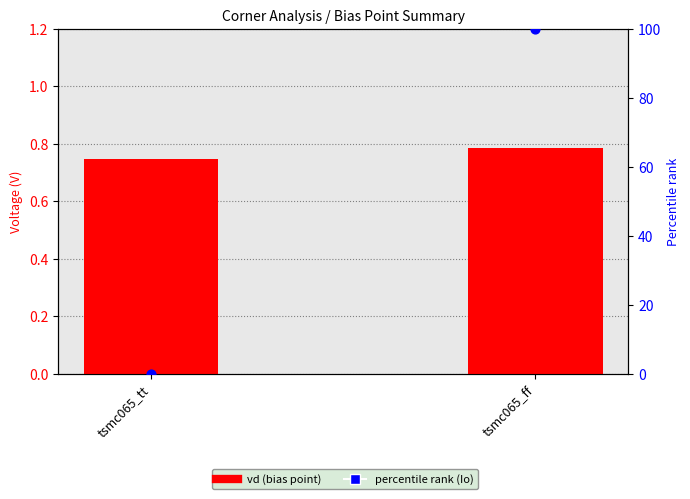

At how many categories does at least one series exceed 89?

1